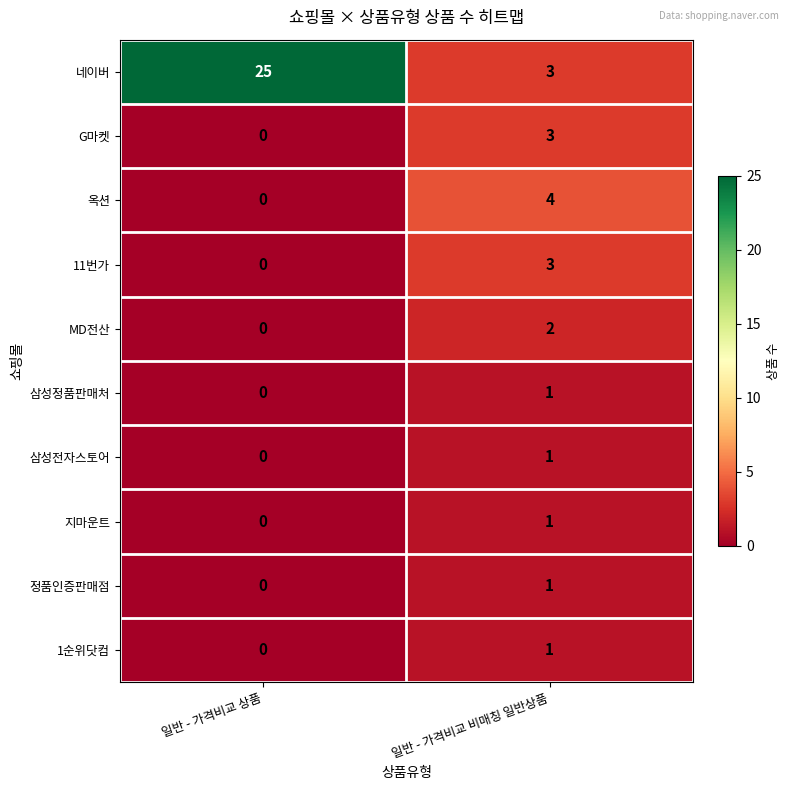

What is the spread (max minus min) of values at 일반 - 가격비교 상품?

25